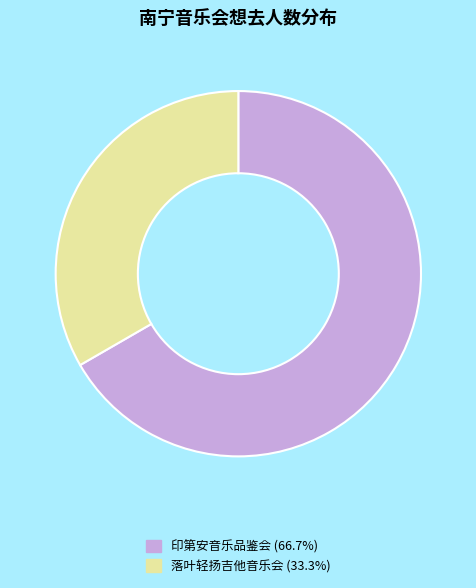

Does any single category account for the majority?

Yes